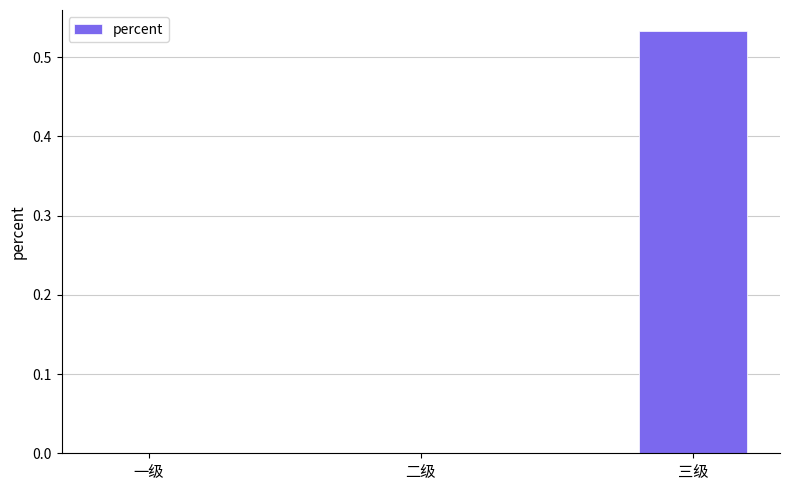

Which has a higher value, 三级 or 一级?

三级